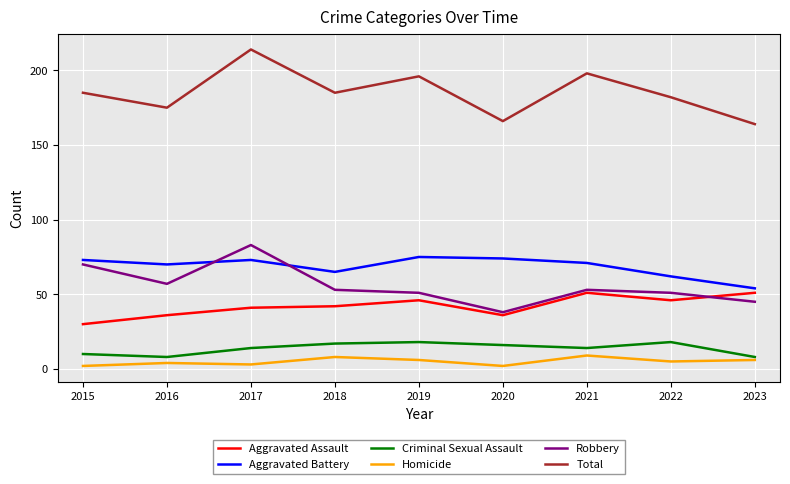

The Homicide series shows 9 at 2021. True or false?

True